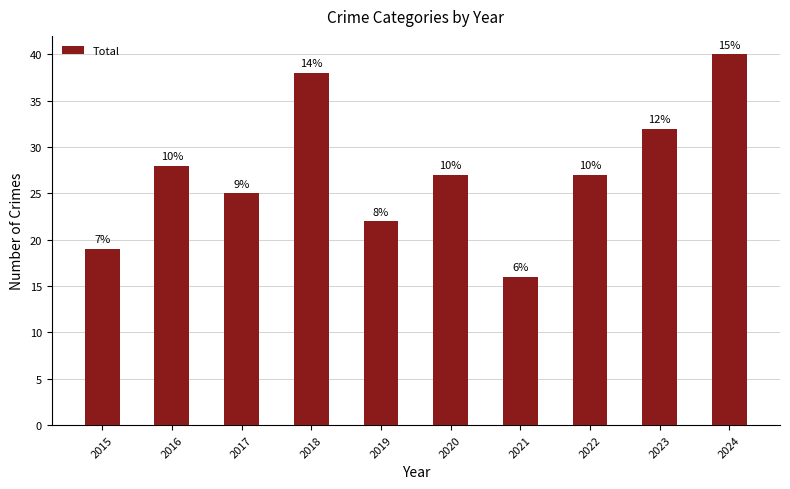

What is the difference between the values at 2023 and 2024?

8